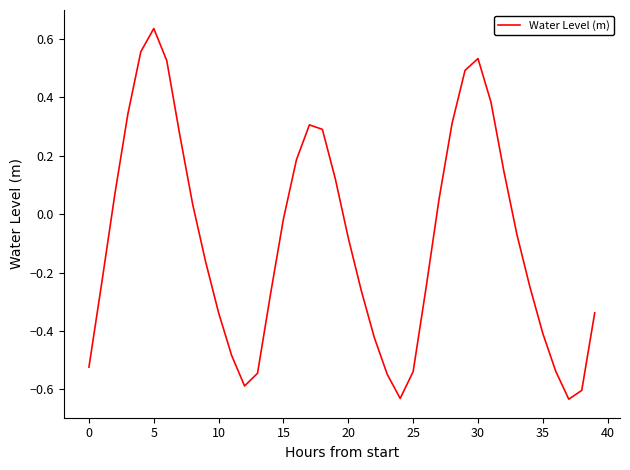

What is the difference between the maximum and minimum values?

1.3